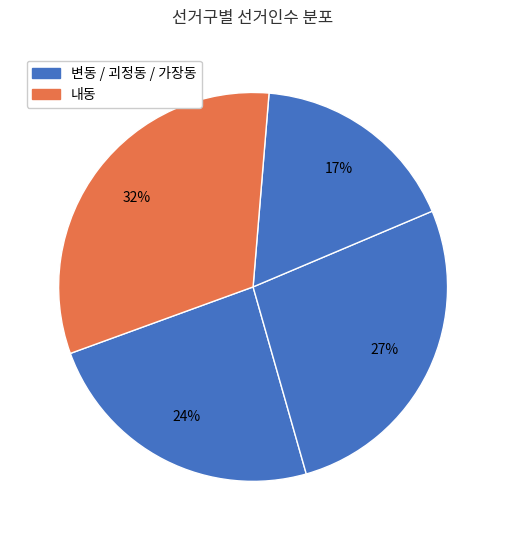

Which category has the smallest portion of the pie?

가장동